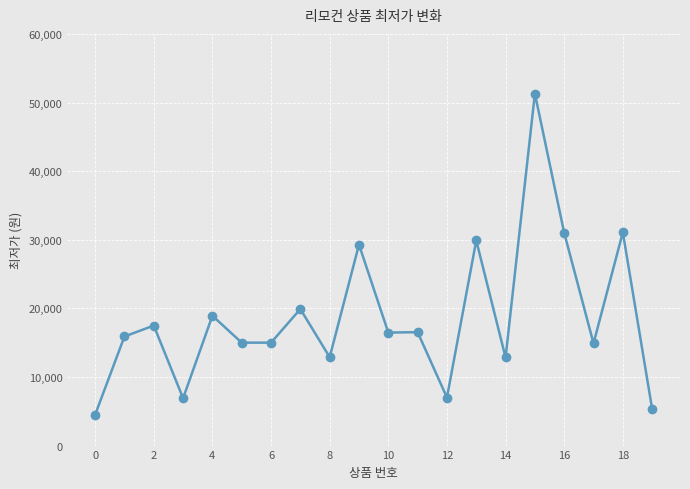

True or false: the data has more than 1 interior local peaks.

True